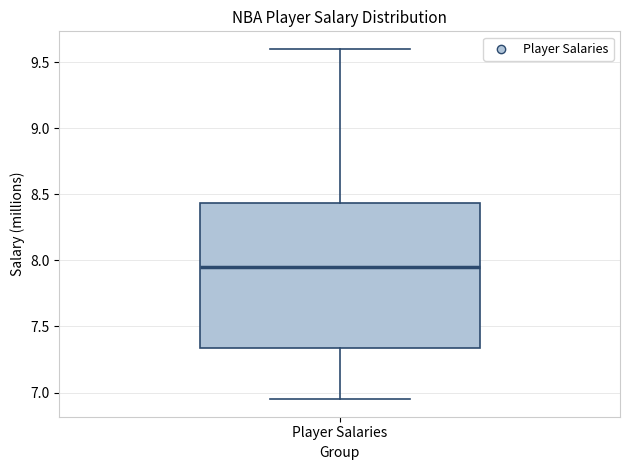

Transcribe this box plot: give where the median line is, the range the box spans, and where the two whiskers end, as read against the y-axis. The values are not printed on the chart, so give them approximately, as read against the axis.

median 7.95, box 7.35 to 8.45, whiskers 6.95 to 9.60